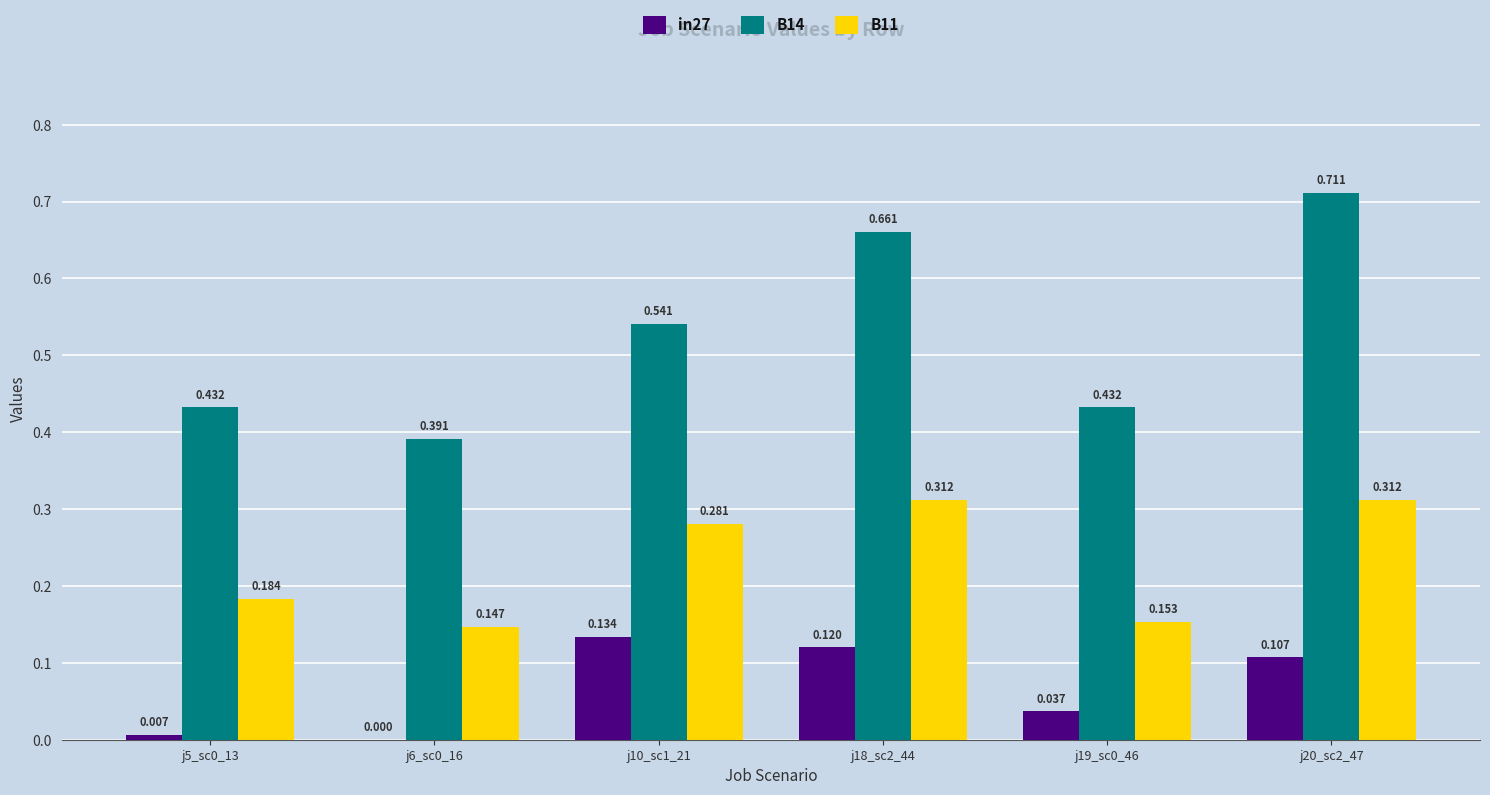

Is the value of B11 at j10_sc1_21 greater than the value of in27 at j10_sc1_21?

Yes